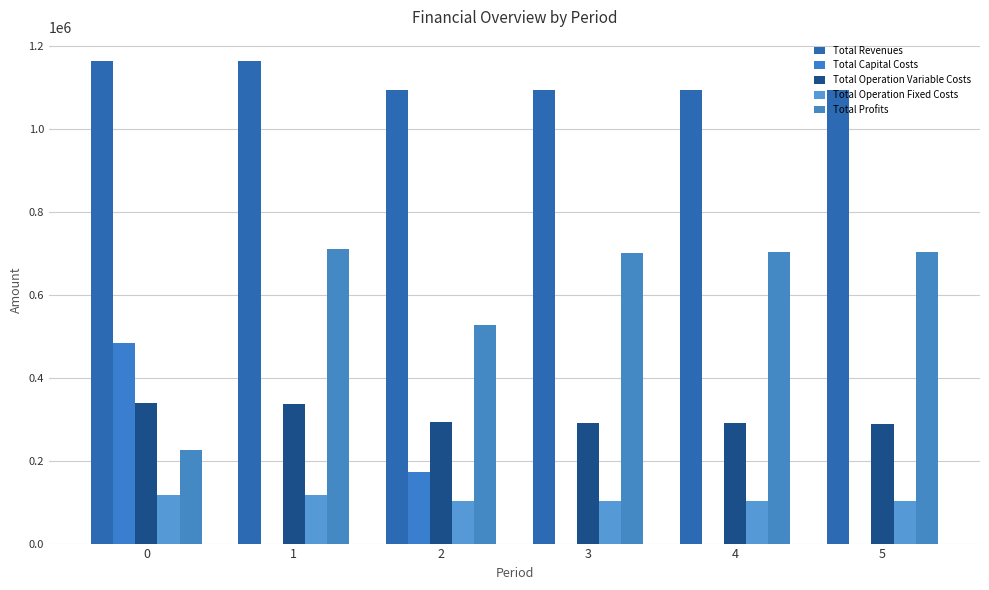

How many data points does each series have?

6